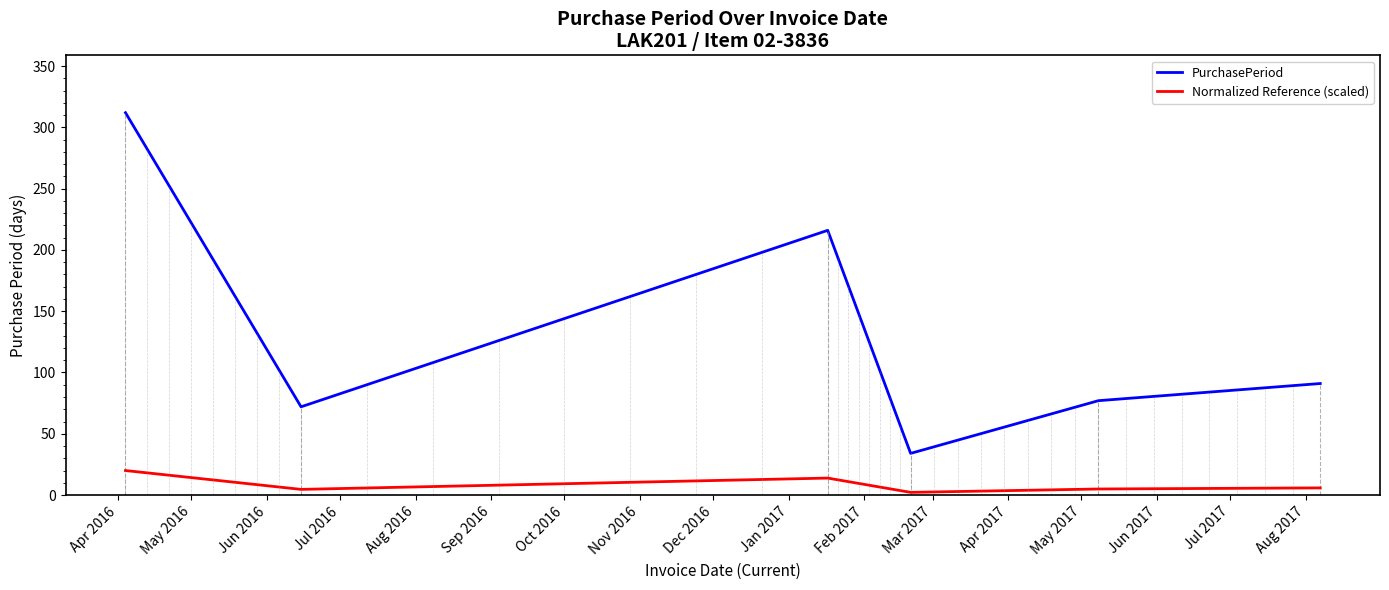

Which series has the largest range (max minus min)?

PurchasePeriod